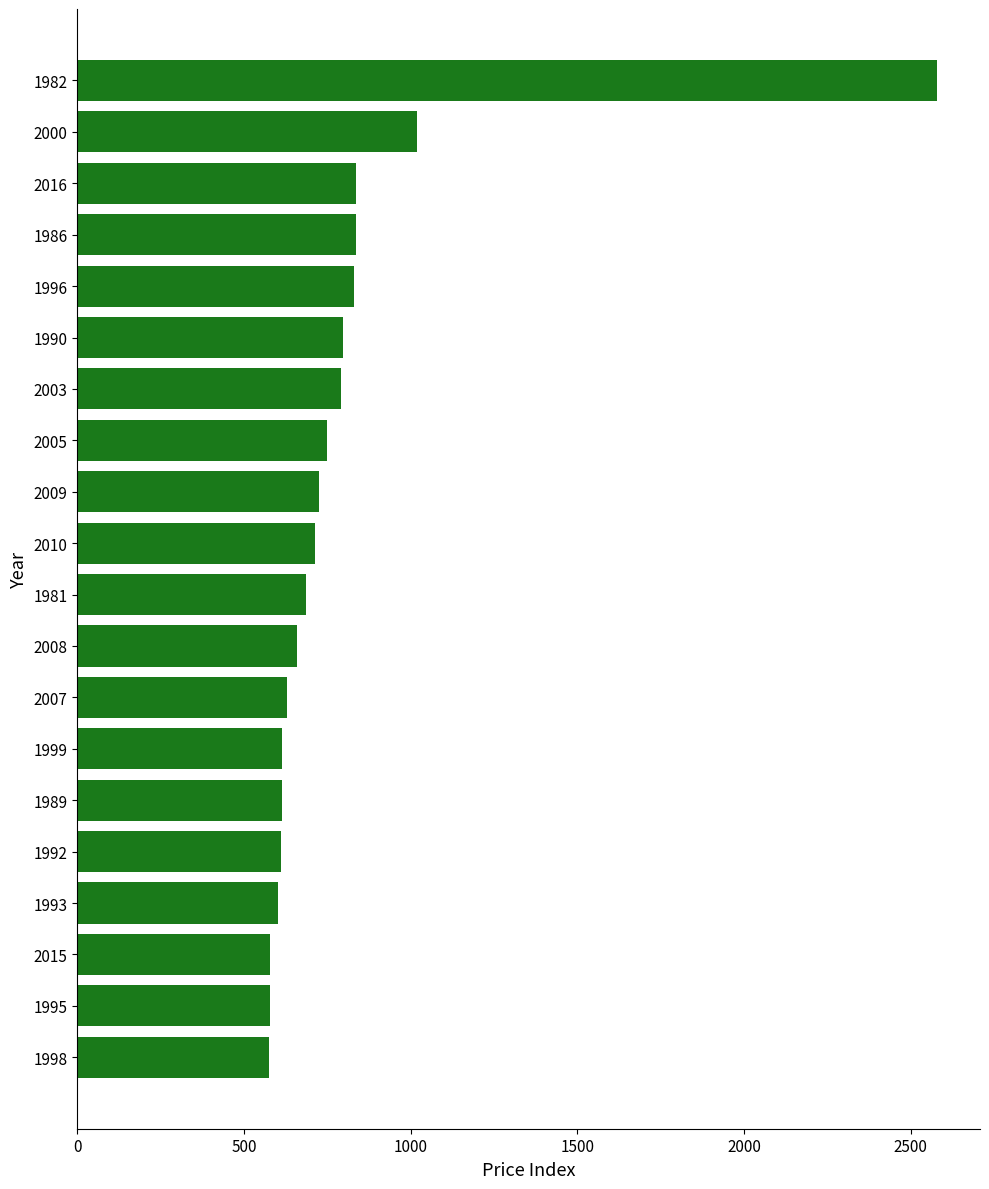

What is the ratio of the value at 2010 to the value at 1990?

0.9